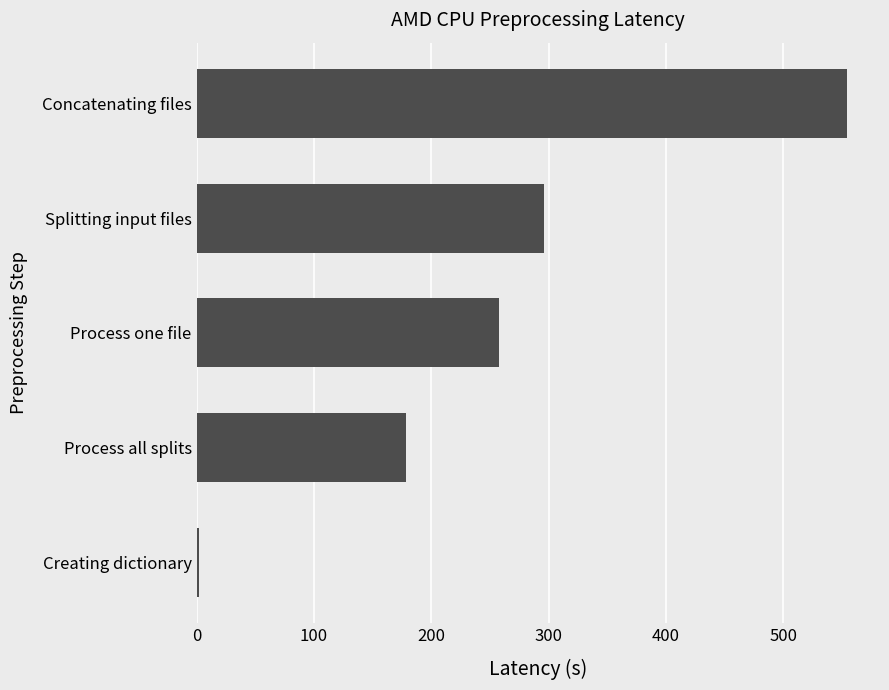

Read the value at Process one file.

257.4